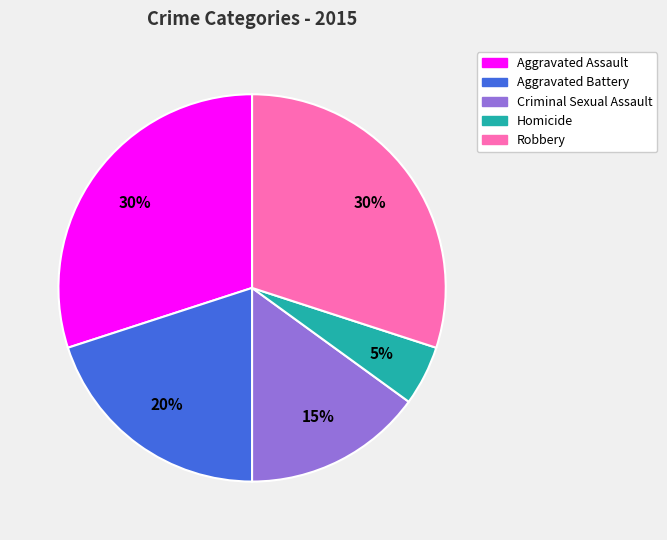

To the nearest percent, what is the average slice percentage?

20%